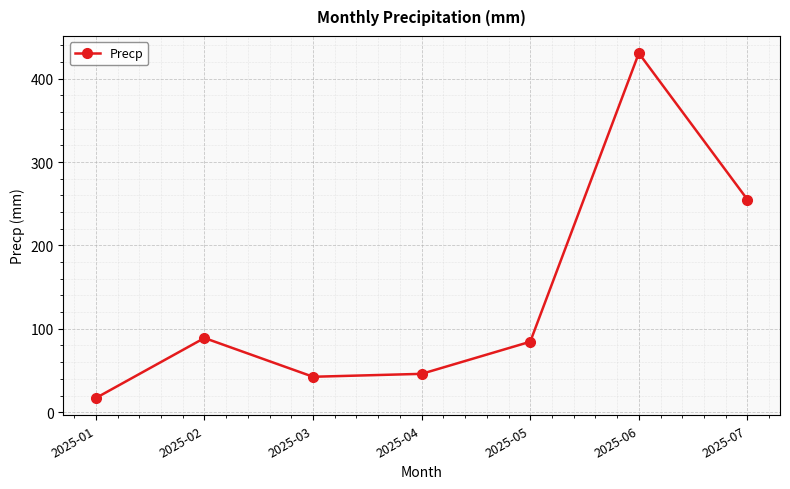

The chart shows a value of 17.0 at 2025-01. True or false?

True